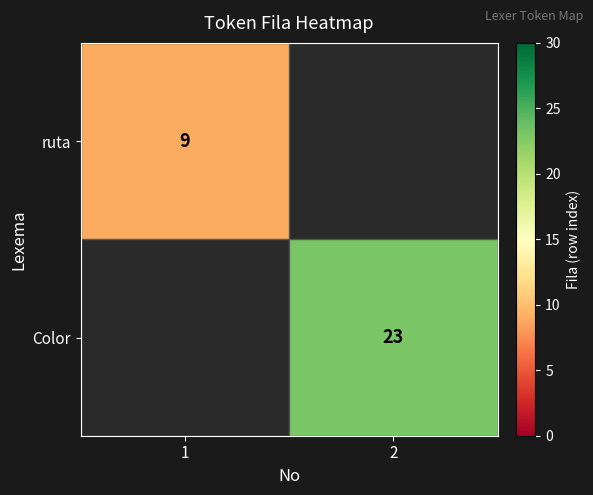

Is it true that ruta equals 5 at 1?

False